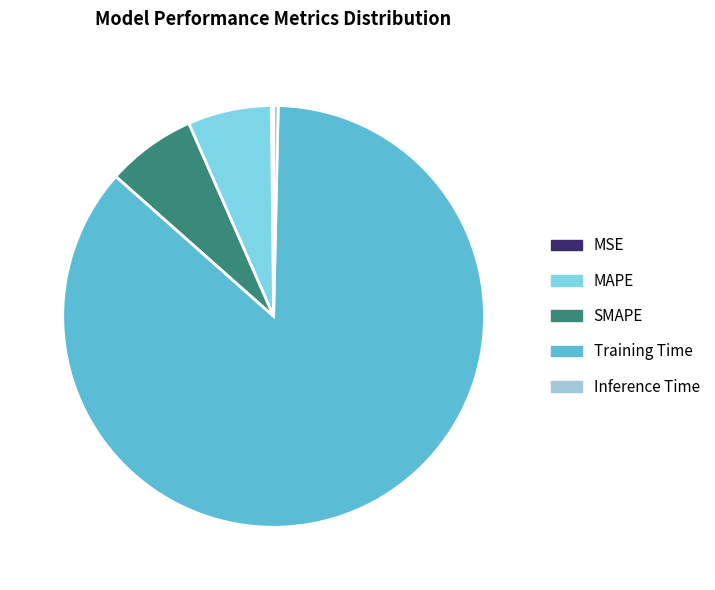

Between SMAPE and Inference Time, which is larger?

SMAPE